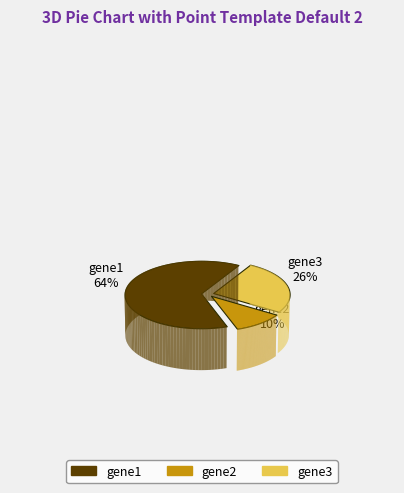

Rank the categories by value from lowest to highest.

gene2, gene3, gene1